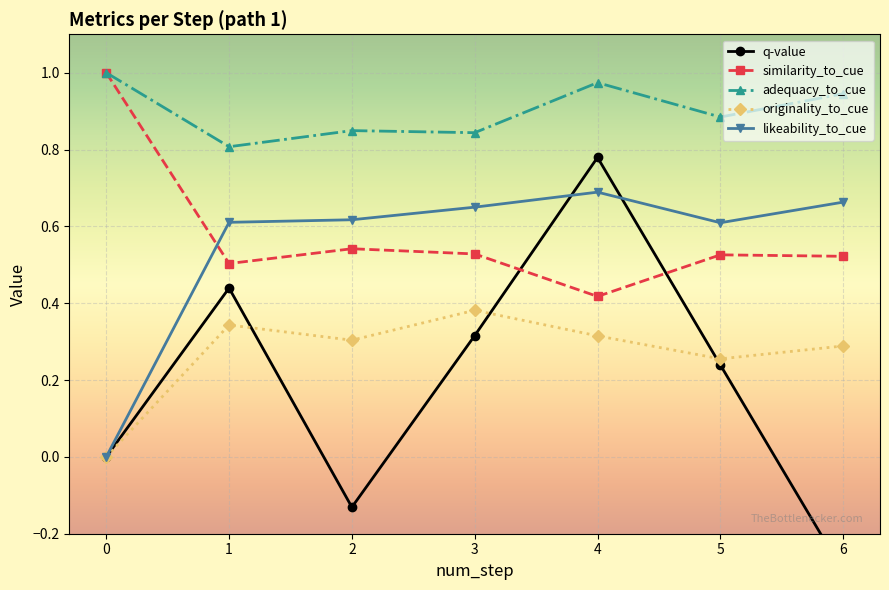

At which category is the sum across all series the highest?

4